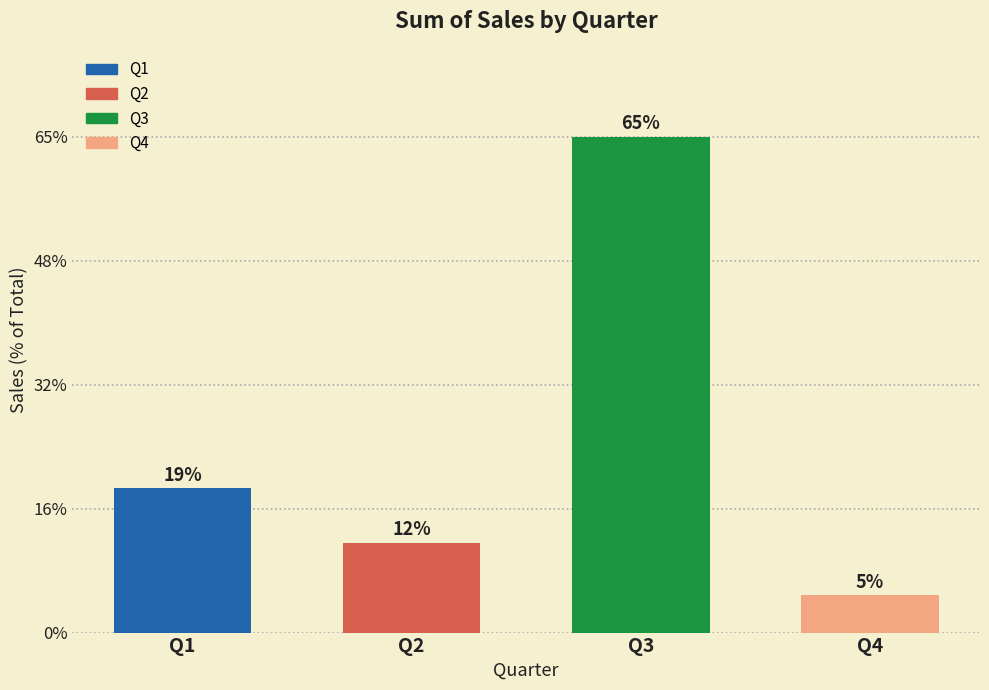

Does the chart contain any negative values?

No